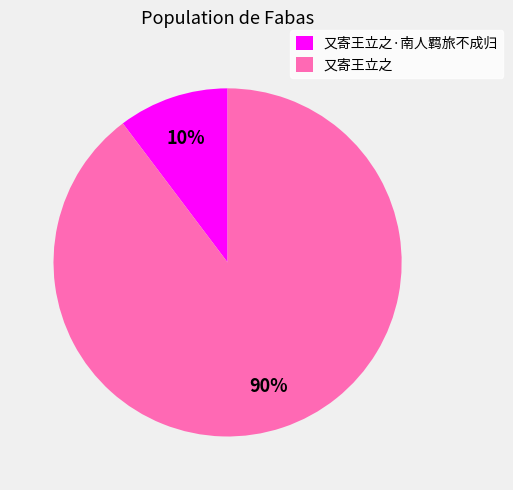

Is the sum of 又寄王立之 and 又寄王立之·南人羁旅不成归 greater than half?

Yes